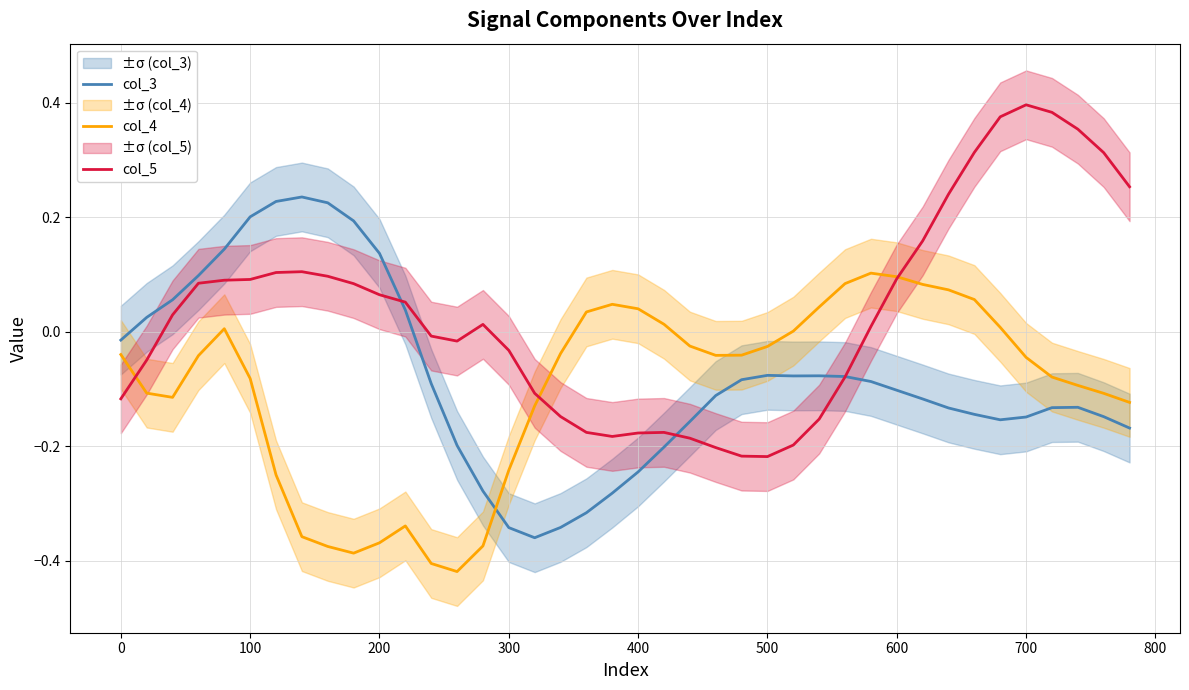

After their last crossing, which series has the higher values: col_4 or col_3?

col_4